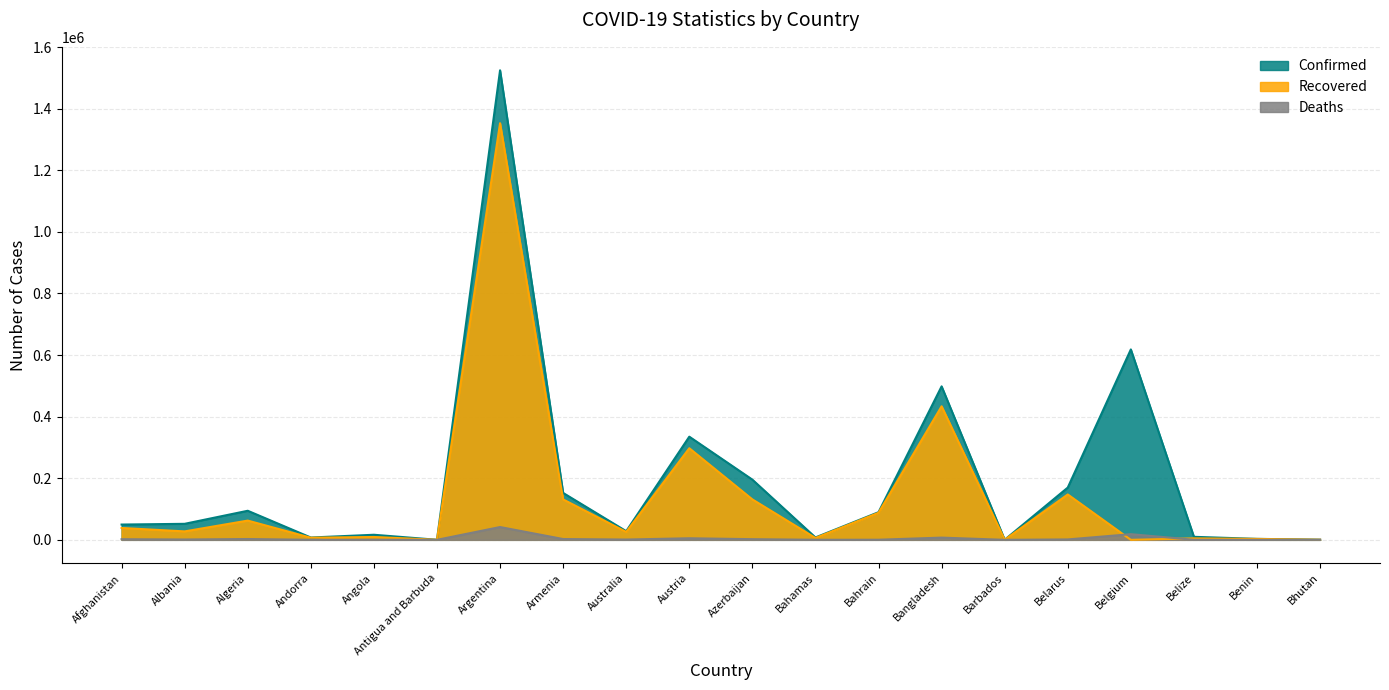

Reading left to right, extract all data points from this chart.

Confirmed: Afghanistan=49621	Albania=52004	Algeria=94371	Andorra=7519	Angola=16484	Antigua and Barbuda=151	Argentina=1524372	Armenia=152253	Australia=28094	Austria=334913	Azerbaijan=195422	Bahamas=7733	Bahrain=89743	Bangladesh=498293	Barbados=305	Belarus=169648	Belgium=618204	Belize=9791	Benin=3152	Bhutan=442
Recovered: Afghanistan=38540	Albania=27426	Algeria=62487	Andorra=6919	Angola=9266	Antigua and Barbuda=141	Argentina=1352556	Armenia=131213	Australia=25700	Austria=297424	Azerbaijan=131252	Bahamas=6109	Bahrain=87846	Bangladesh=433614	Barbados=278	Belarus=147316	Belgium=0	Belize=4779	Benin=2972	Bhutan=419
Deaths: Afghanistan=2030	Albania=1066	Algeria=2647	Andorra=80	Angola=382	Antigua and Barbuda=5	Argentina=41534	Armenia=2596	Australia=908	Austria=5127	Azerbaijan=2133	Bahamas=164	Bahrain=349	Bangladesh=7217	Barbados=7	Belarus=1308	Belgium=18371	Belize=213	Benin=44	Bhutan=0